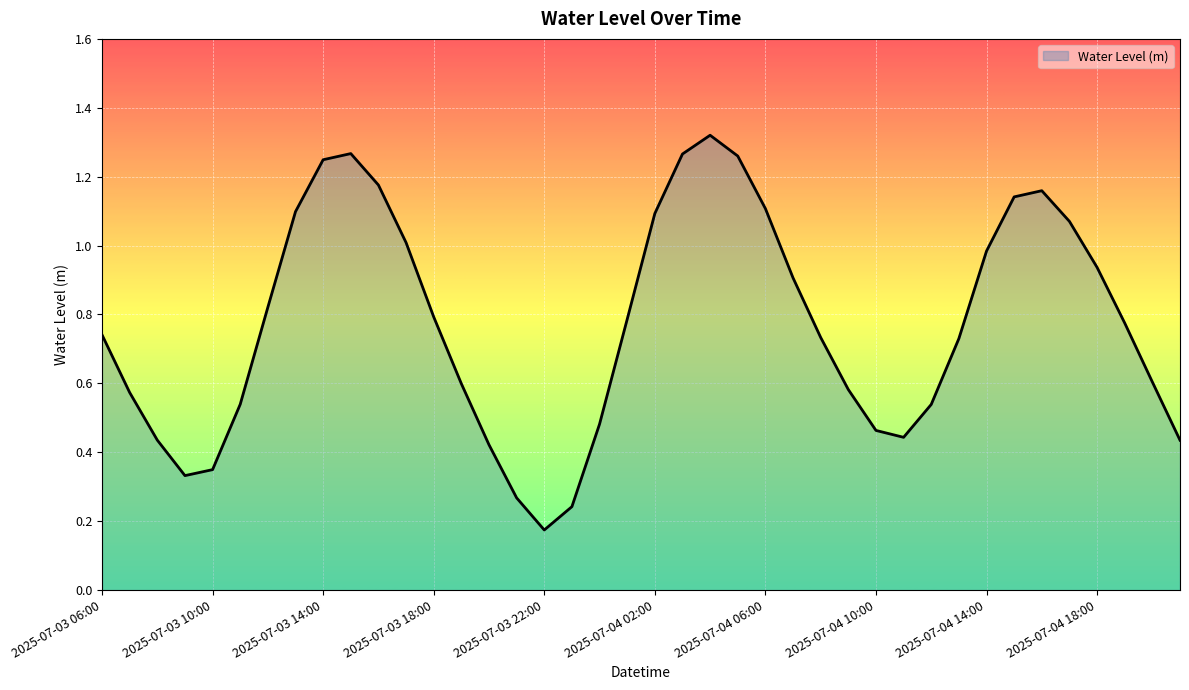

How many distinct data groups are displayed?

1